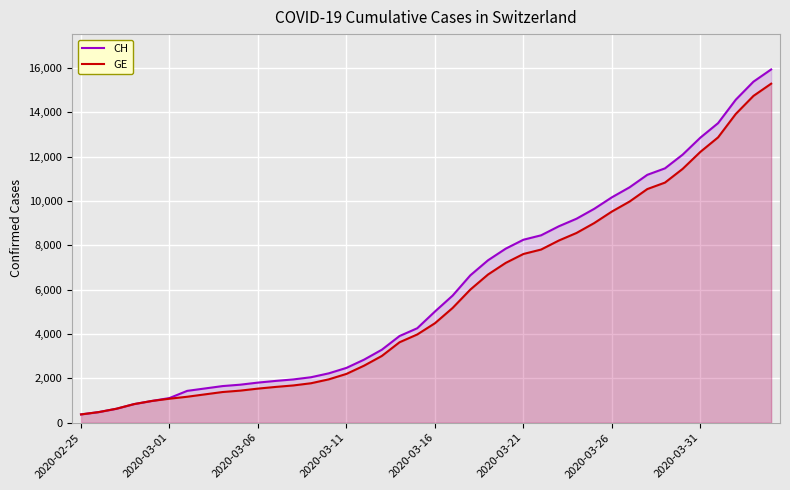

Which category has the lowest value across all series?

2020-02-25